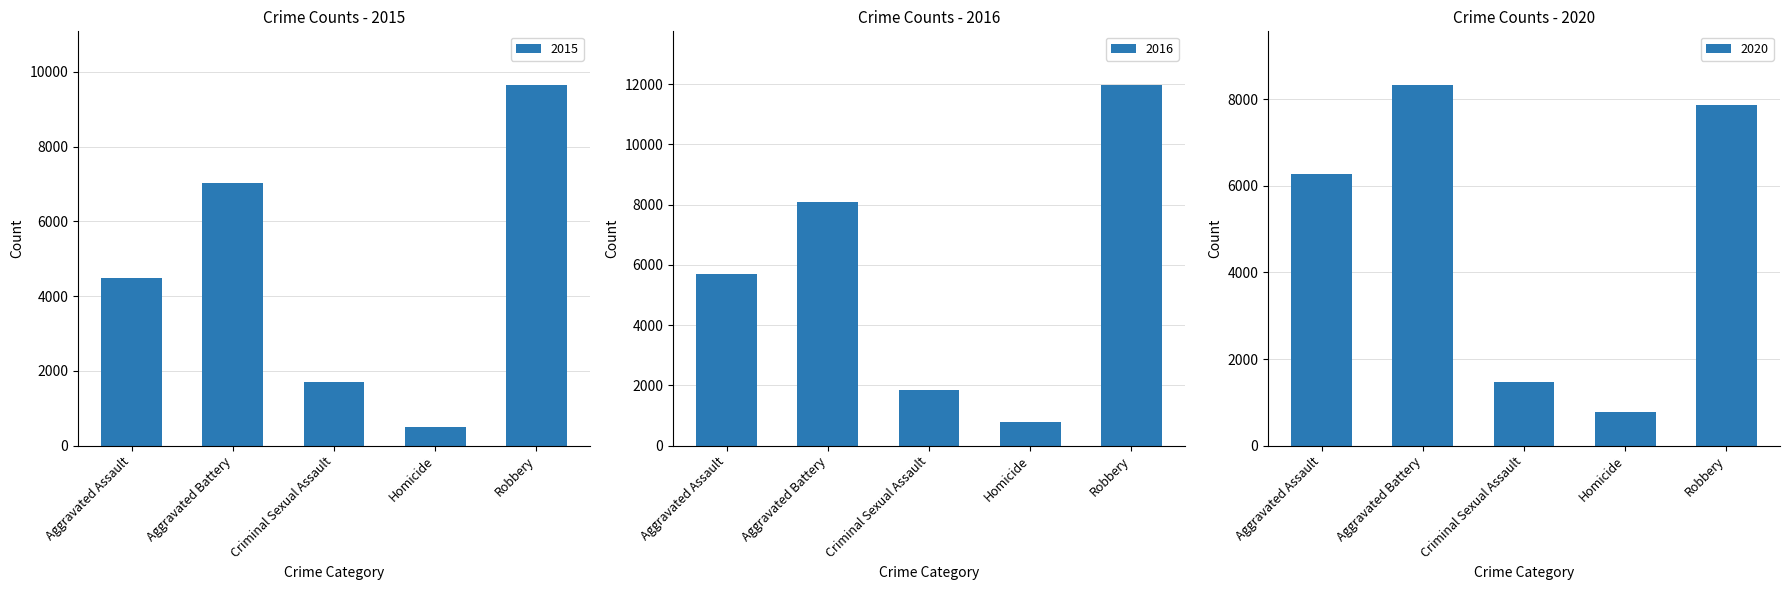

Reading left to right, extract all data points from this chart.

2015: Aggravated Assault=4480	Aggravated Battery=7019	Criminal Sexual Assault=1691	Homicide=496	Robbery=9638
2016: Aggravated Assault=5712	Aggravated Battery=8086	Criminal Sexual Assault=1846	Homicide=786	Robbery=11960
2020: Aggravated Assault=6264	Aggravated Battery=8319	Criminal Sexual Assault=1479	Homicide=787	Robbery=7855